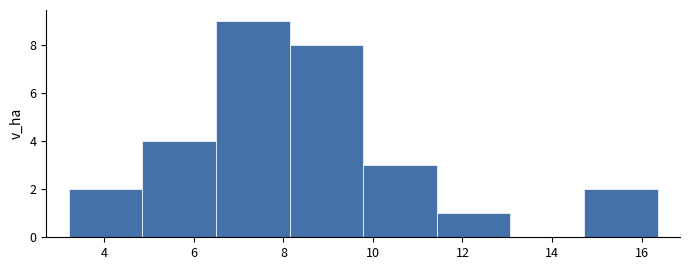

Reading left to right, transcribe this chart: for each bar, give the range it covers on the x-axis and its height. Neither the bar edges nor the heights are printed on the chart, so give them approximately, as read against the axes.

3.2 to 4.8: 2
4.8 to 6.4: 4
6.4 to 8.2: 9
8.2 to 9.8: 8
9.8 to 11.4: 3
11.4 to 13.0: 1
13.0 to 14.8: 0
14.8 to 16.4: 2